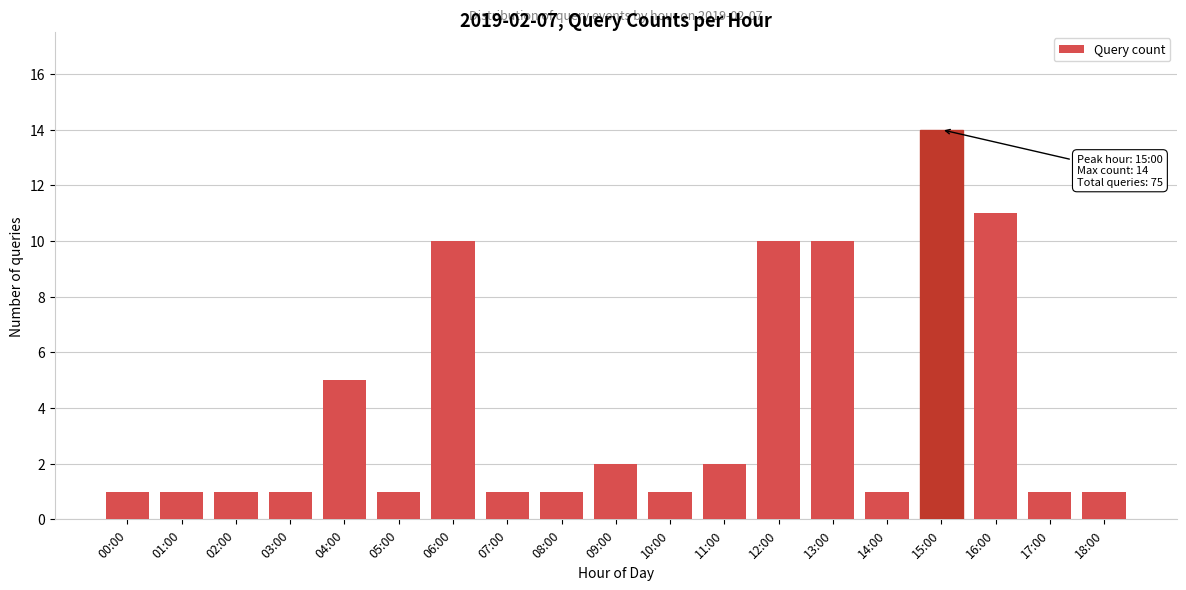

Reading left to right, extract all data points from this chart.

00:00=1	01:00=1	02:00=1	03:00=1	04:00=5	05:00=1	06:00=10	07:00=1	08:00=1	09:00=2	10:00=1	11:00=2	12:00=10	13:00=10	14:00=1	15:00=14	16:00=11	17:00=1	18:00=1